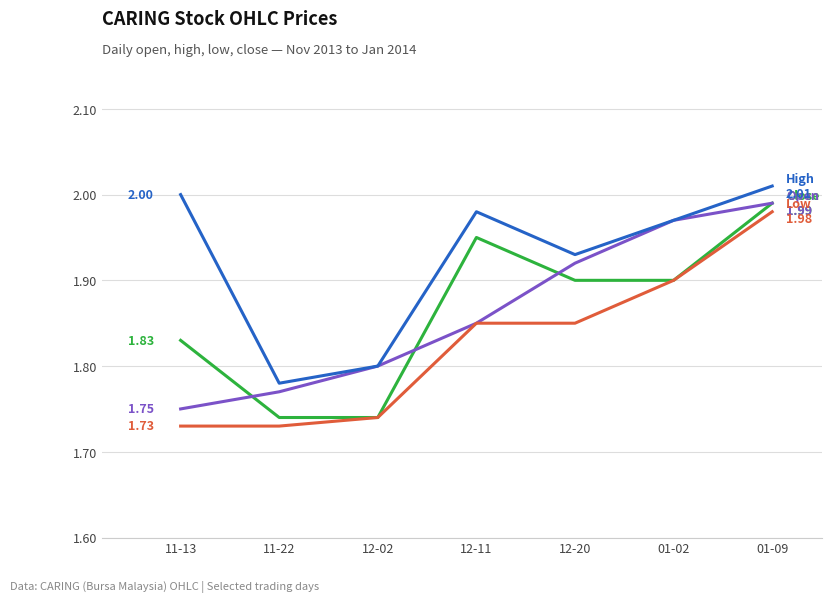

What is the spread (max minus min) of values at 11-13?

0.3